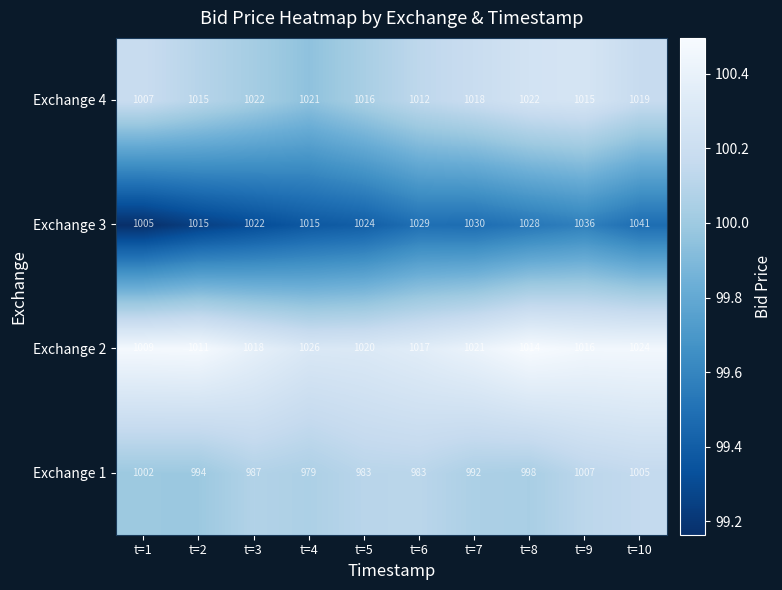

At which category is the sum across all series the highest?

t=10